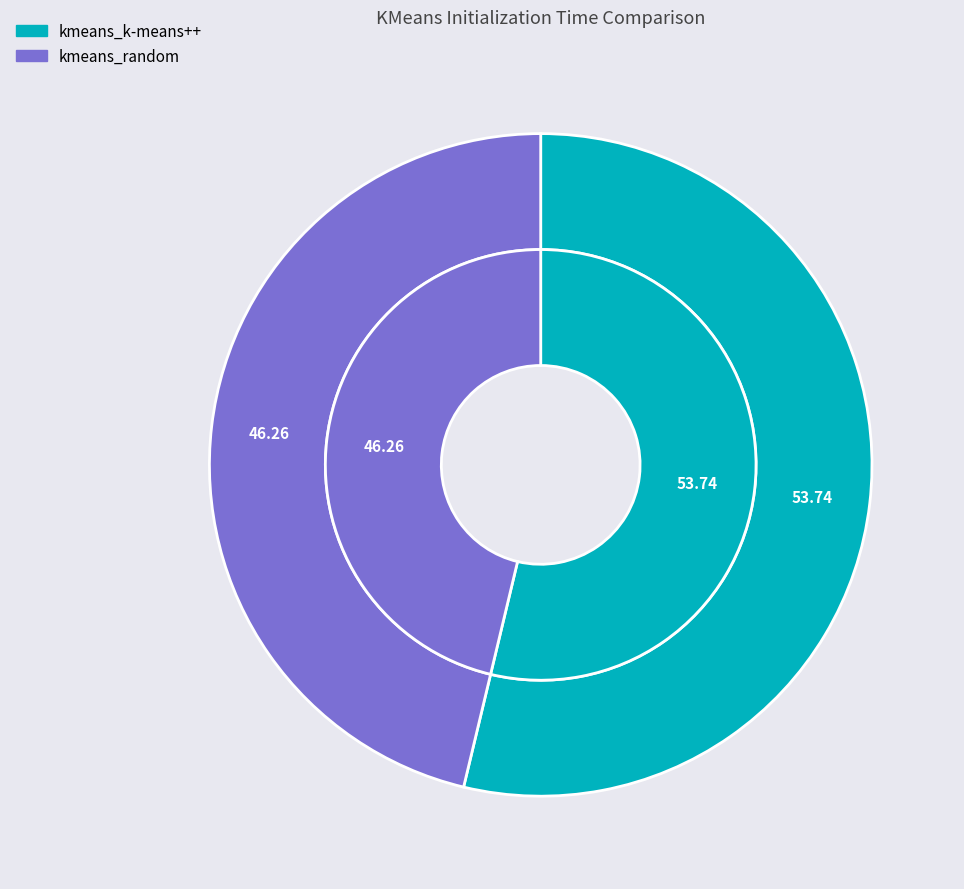

To the nearest percent, what portion does kmeans_k-means++ represent?

54%